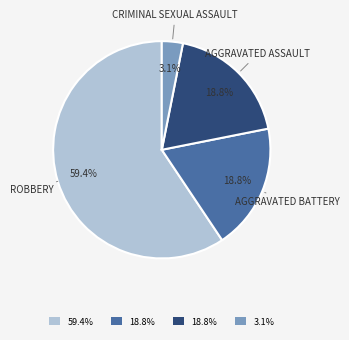

Does any single category account for the majority?

Yes